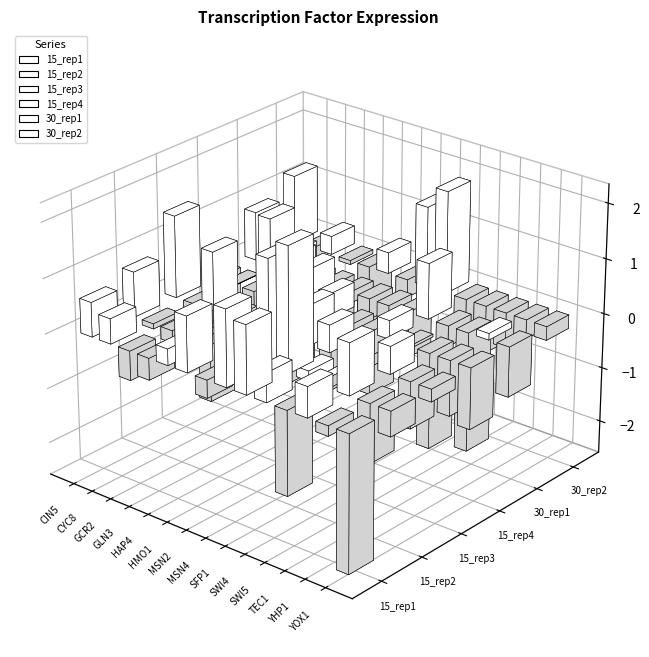

How many data points in 30_rep1 are above 0?

4